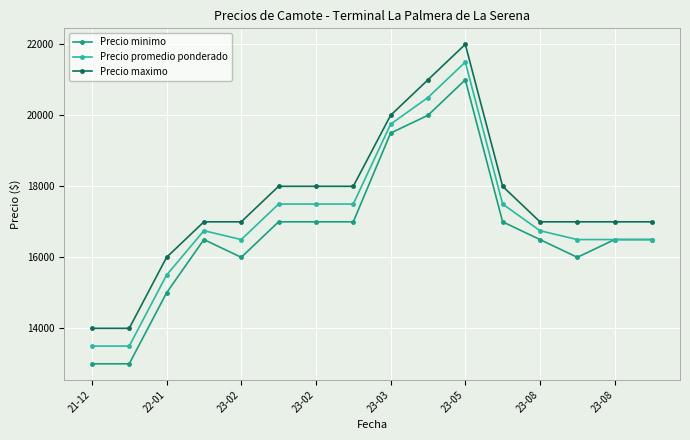

True or false: Precio maximo and Precio promedio ponderado cross at least once.

False